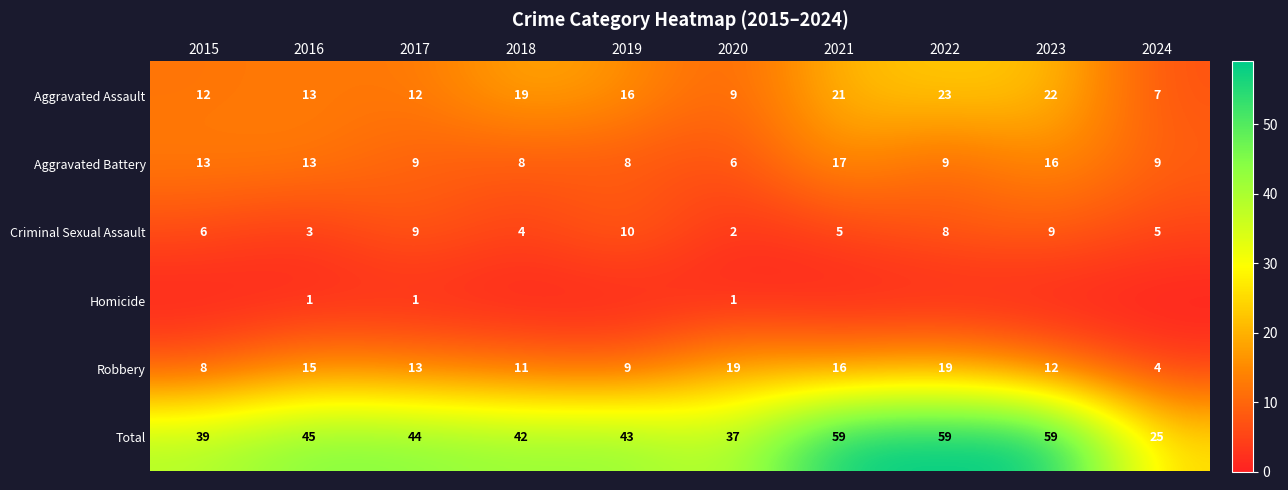

Count the number of categories in the chart.

10